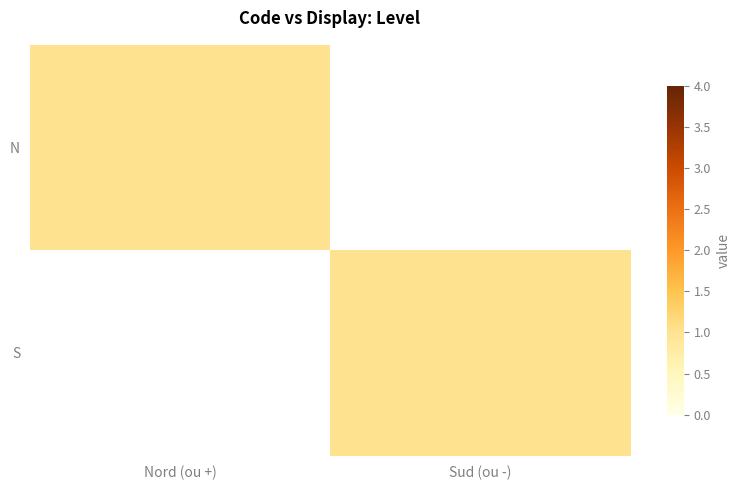

Rank the series by their maximum value, from highest to lowest.

N, S